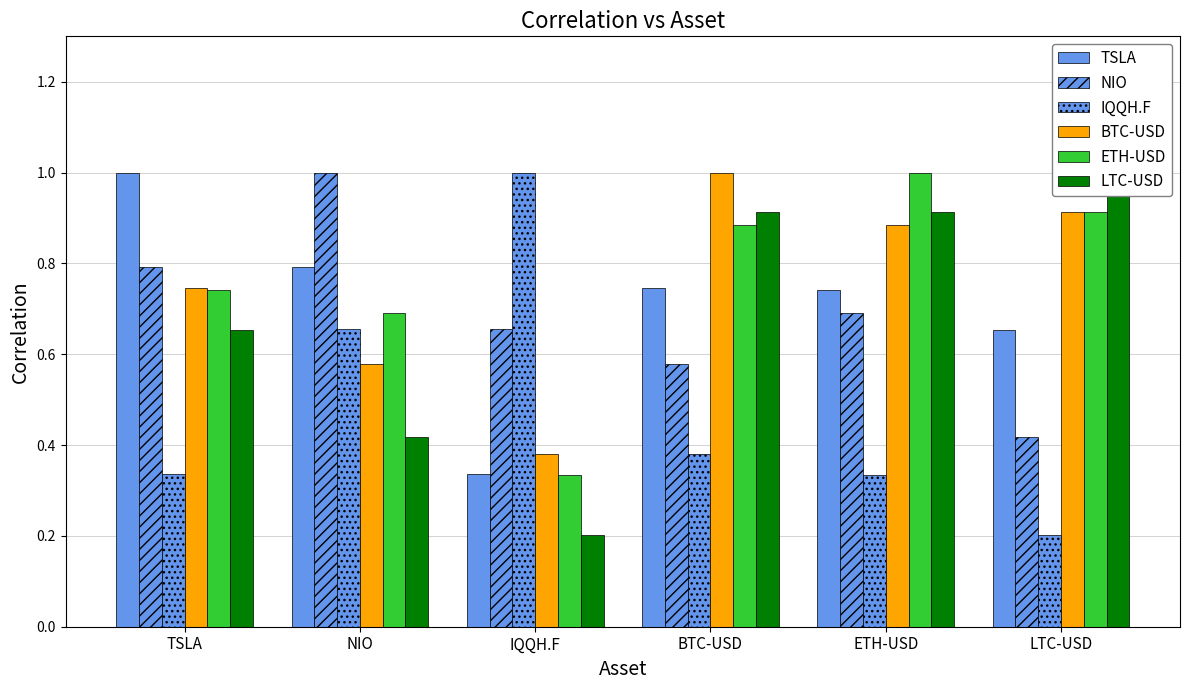

What is the value of the LTC-USD bar at the 3rd from the left?

0.2